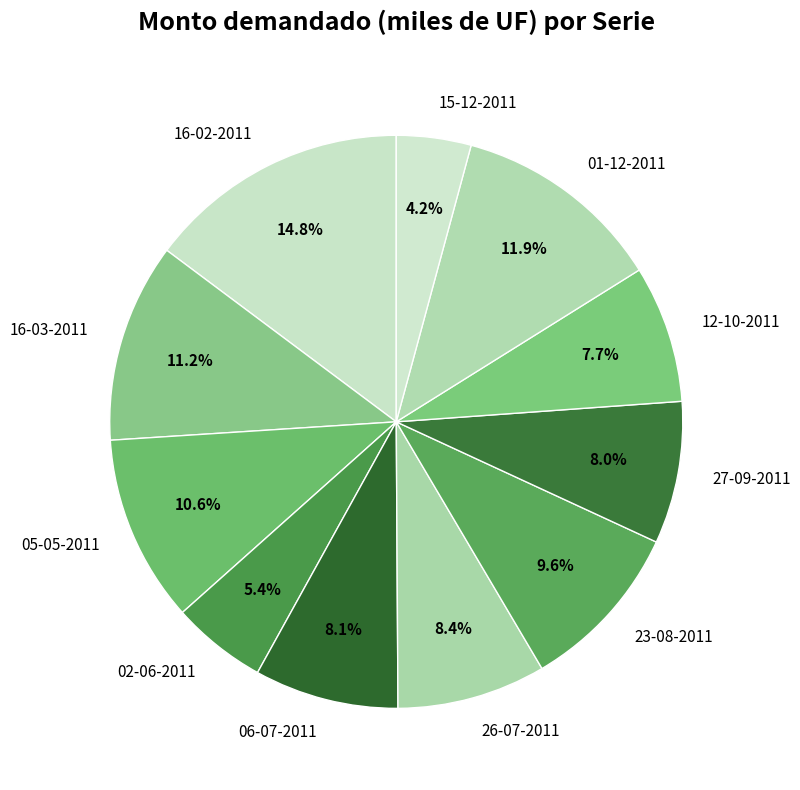

To the nearest percent, what is the difference between the largest and smallest slice percentages?

11%